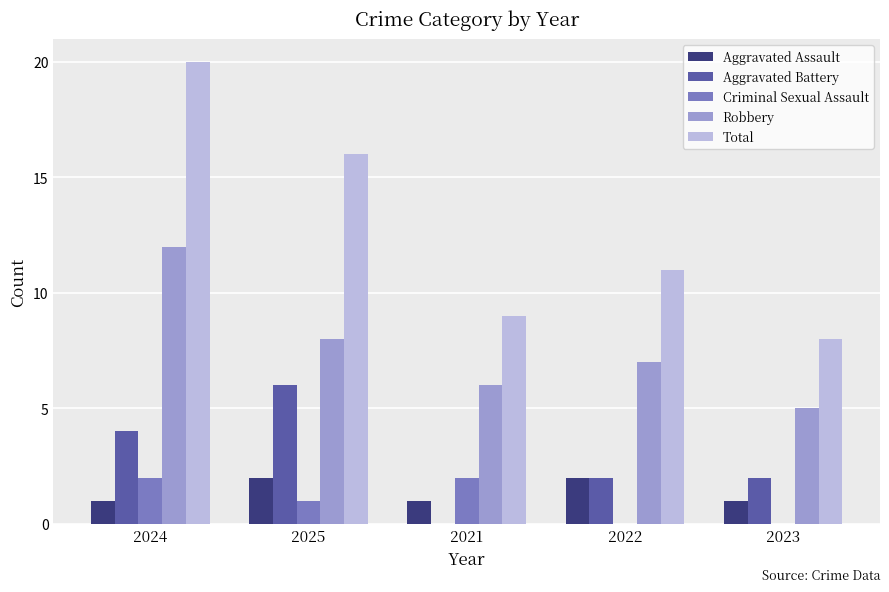

At which category does the chart reach its peak across all series?

2024